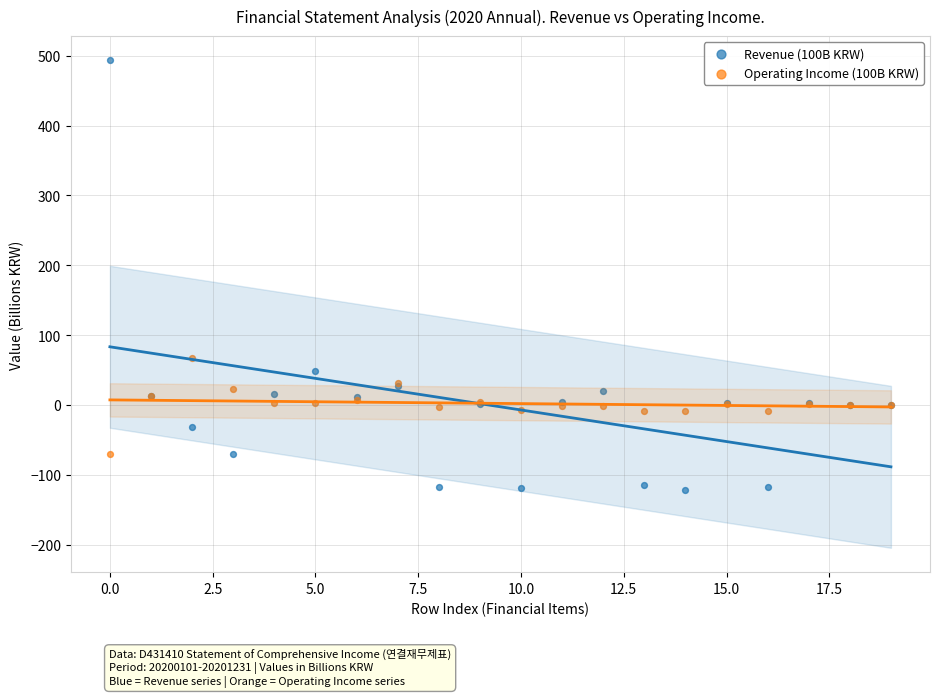

What are all the series names shown in the legend?

Revenue (100B KRW), Operating Income (100B KRW)